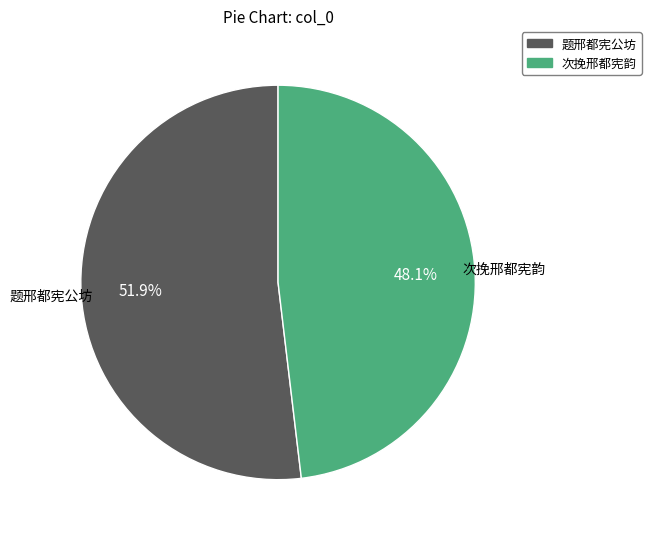

Rank the categories by value from highest to lowest.

题邢都宪公坊, 次挽邢都宪韵